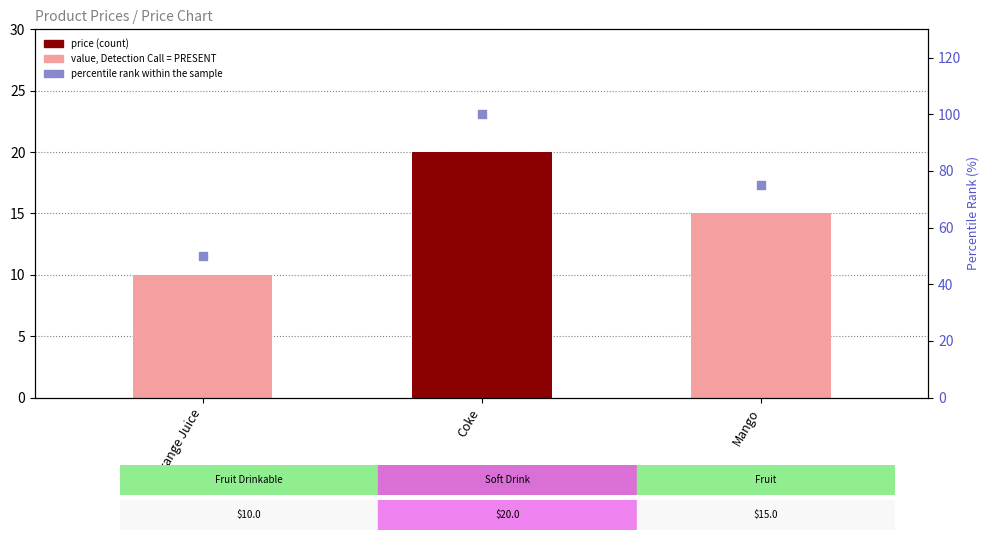

At which category is the sum across all series the highest?

Coke